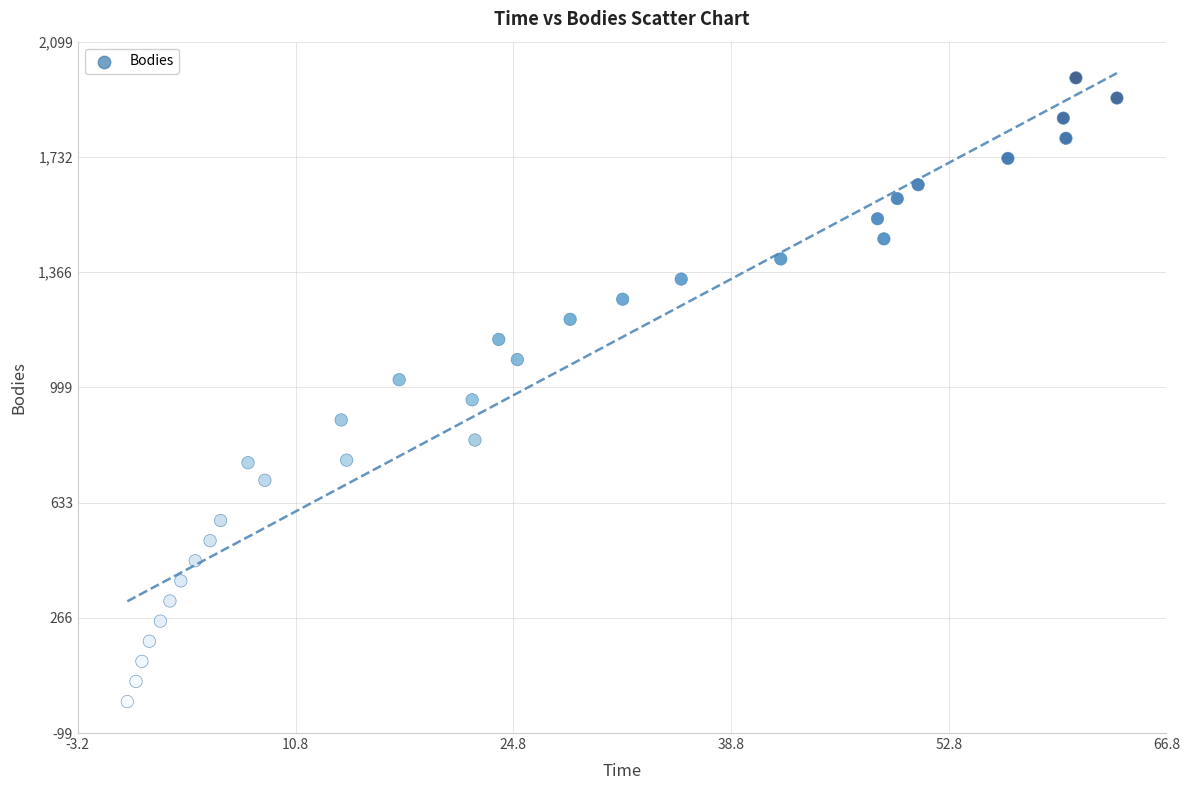

What is the range of Y values (max minus min)?

1984